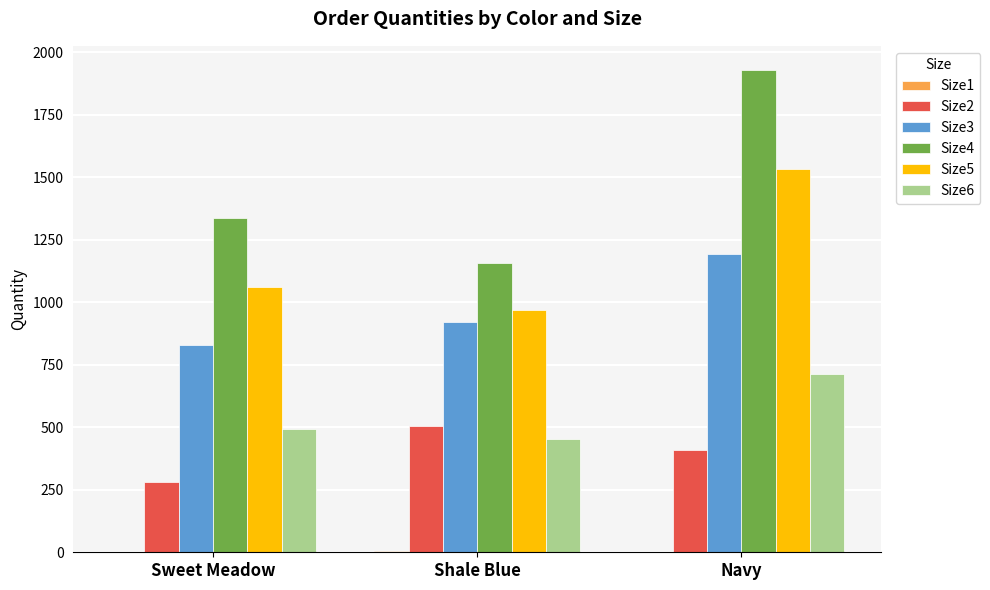

How many categories are shown in the chart?

3